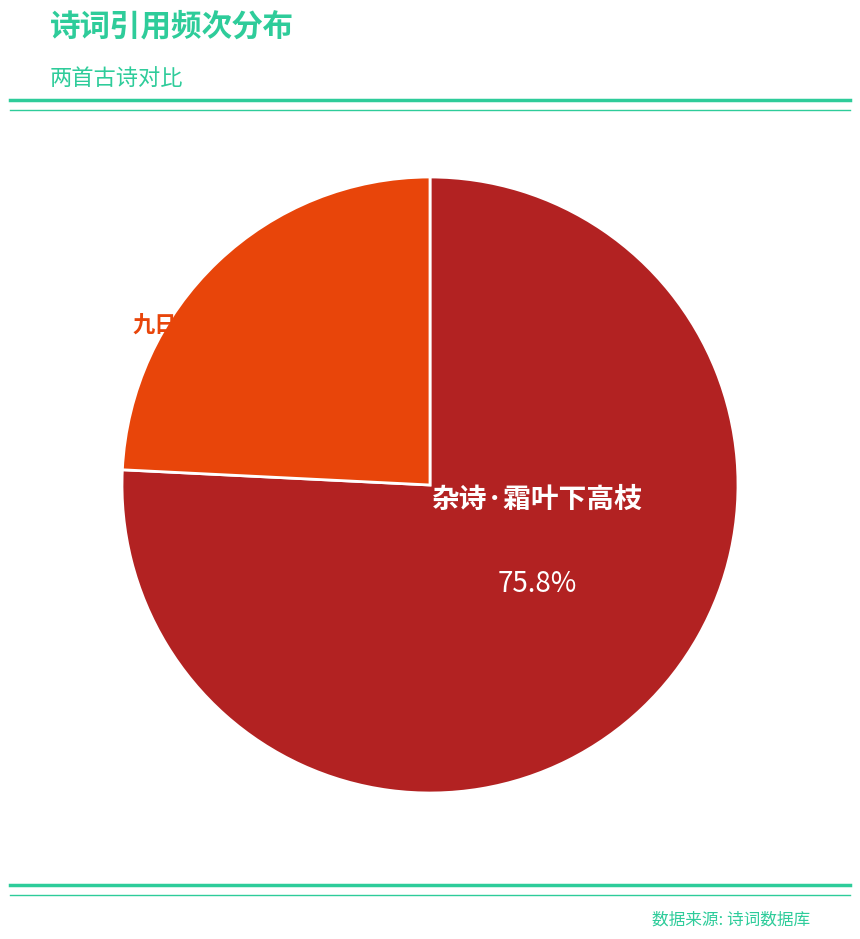

Is there a majority slice in this chart?

Yes